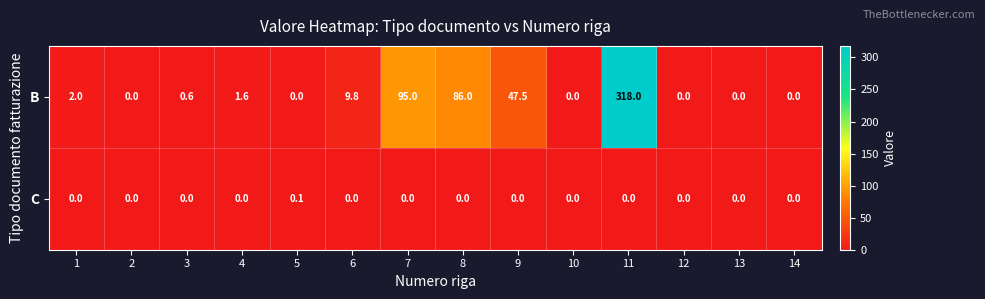

Read the B value at 3.

0.6